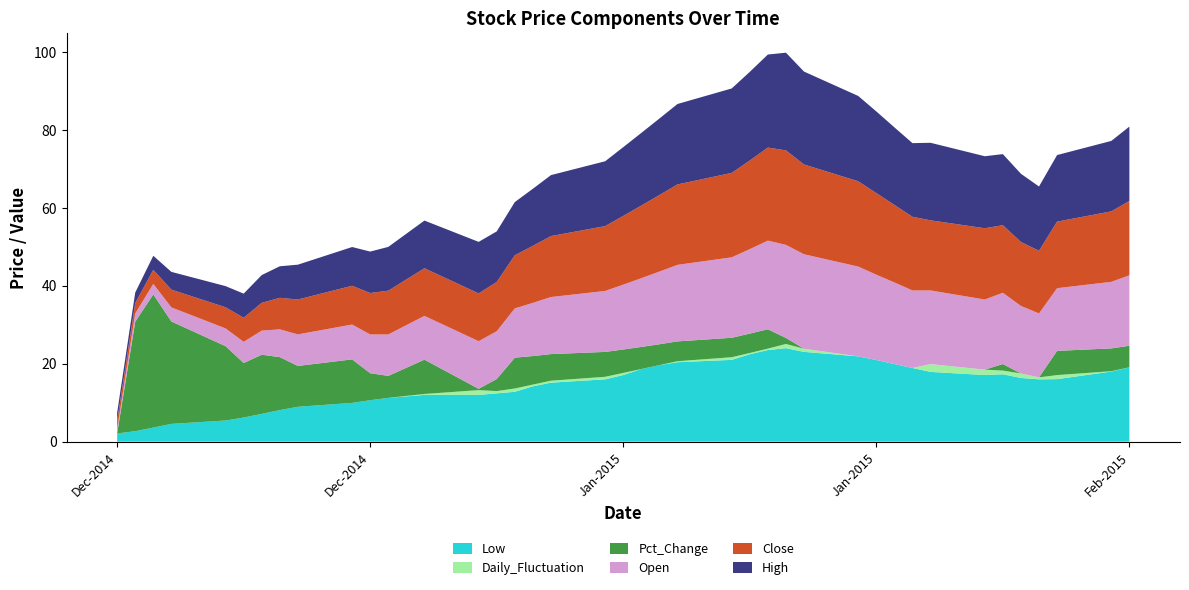

Reading left to right, extract all data points from this chart.

Open: 2014-12-09=1.1	2014-12-10=2.1	2014-12-11=2.7	2014-12-12=3.6	2014-12-15=4.6	2014-12-16=5.4	2014-12-17=6.2	2014-12-18=7.1	2014-12-19=8.1	2014-12-22=8.9	2014-12-23=9.9	2014-12-24=10.6	2014-12-26=11.2	2014-12-29=12.2	2014-12-30=12.3	2014-12-31=12.7	2015-01-01=13.7	2015-01-02=14.7	2015-01-05=15.7	2015-01-06=16.6	2015-01-07=17.6	2015-01-08=18.6	2015-01-09=19.6	2015-01-12=20.6	2015-01-13=21.7	2015-01-14=22.8	2015-01-15=23.9	2015-01-16=24.3	2015-01-19=23.1	2015-01-20=21.9	2015-01-21=21.0	2015-01-22=19.9	2015-01-23=18.9	2015-01-26=18.0	2015-01-27=18.3	2015-01-28=17.4	2015-01-29=16.4	2015-01-30=16.1	2015-02-02=17.1	2015-02-03=18.1
High: 2014-12-09=2.1	2014-12-10=2.7	2014-12-11=3.6	2014-12-12=4.6	2014-12-15=5.4	2014-12-16=6.2	2014-12-17=7.1	2014-12-18=8.1	2014-12-19=8.9	2014-12-22=9.9	2014-12-23=10.6	2014-12-24=11.2	2014-12-26=12.2	2014-12-29=13.2	2014-12-30=13.0	2014-12-31=13.7	2015-01-01=14.7	2015-01-02=15.7	2015-01-05=16.6	2015-01-06=17.6	2015-01-07=18.6	2015-01-08=19.6	2015-01-09=20.6	2015-01-12=21.7	2015-01-13=22.8	2015-01-14=23.9	2015-01-15=25.1	2015-01-16=23.9	2015-01-19=21.9	2015-01-20=21.0	2015-01-21=19.9	2015-01-22=18.9	2015-01-23=19.9	2015-01-26=18.5	2015-01-27=18.2	2015-01-28=17.5	2015-01-29=16.5	2015-01-30=17.1	2015-02-02=18.1	2015-02-03=19.1
Close: 2014-12-09=2.1	2014-12-10=2.7	2014-12-11=3.6	2014-12-12=4.6	2014-12-15=5.4	2014-12-16=6.2	2014-12-17=7.1	2014-12-18=8.1	2014-12-19=8.9	2014-12-22=9.9	2014-12-23=10.6	2014-12-24=11.2	2014-12-26=12.2	2014-12-29=12.3	2014-12-30=12.7	2014-12-31=13.7	2015-01-01=14.7	2015-01-02=15.7	2015-01-05=16.6	2015-01-06=17.6	2015-01-07=18.6	2015-01-08=19.6	2015-01-09=20.6	2015-01-12=21.7	2015-01-13=22.8	2015-01-14=23.9	2015-01-15=24.3	2015-01-16=23.1	2015-01-19=21.9	2015-01-20=21.0	2015-01-21=19.9	2015-01-22=18.9	2015-01-23=18.0	2015-01-26=18.3	2015-01-27=17.4	2015-01-28=16.4	2015-01-29=16.1	2015-01-30=17.1	2015-02-02=18.1	2015-02-03=19.1
Low: 2014-12-09=2.1	2014-12-10=2.7	2014-12-11=3.6	2014-12-12=4.6	2014-12-15=5.4	2014-12-16=6.2	2014-12-17=7.1	2014-12-18=8.1	2014-12-19=8.9	2014-12-22=9.9	2014-12-23=10.6	2014-12-24=11.2	2014-12-26=12.0	2014-12-29=12.0	2014-12-30=12.4	2014-12-31=12.8	2015-01-01=14.2	2015-01-02=15.2	2015-01-05=16.0	2015-01-06=17.1	2015-01-07=18.6	2015-01-08=19.6	2015-01-09=20.4	2015-01-12=21.0	2015-01-13=22.4	2015-01-14=23.5	2015-01-15=24.0	2015-01-16=23.1	2015-01-19=21.9	2015-01-20=21.0	2015-01-21=19.9	2015-01-22=18.9	2015-01-23=17.9	2015-01-26=17.1	2015-01-27=17.3	2015-01-28=16.4	2015-01-29=16.0	2015-01-30=16.1	2015-02-02=18.0	2015-02-03=19.1
Daily_Fluctuation: 2014-12-09=0.0	2014-12-10=0.0	2014-12-11=0.0	2014-12-12=0.0	2014-12-15=0.0	2014-12-16=0.0	2014-12-17=0.0	2014-12-18=0.0	2014-12-19=0.0	2014-12-22=0.0	2014-12-23=0.0	2014-12-24=0.0	2014-12-26=0.2	2014-12-29=1.2	2014-12-30=0.6	2014-12-31=0.8	2015-01-01=0.5	2015-01-02=0.5	2015-01-05=0.7	2015-01-06=0.6	2015-01-07=0.0	2015-01-08=0.0	2015-01-09=0.2	2015-01-12=0.7	2015-01-13=0.3	2015-01-14=0.4	2015-01-15=1.1	2015-01-16=0.8	2015-01-19=0.0	2015-01-20=0.0	2015-01-21=0.0	2015-01-22=0.0	2015-01-23=2.0	2015-01-26=1.4	2015-01-27=0.9	2015-01-28=1.1	2015-01-29=0.5	2015-01-30=1.0	2015-02-02=0.1	2015-02-03=0.0
Pct_Change: 2014-12-09=0.0	2014-12-10=28.1	2014-12-11=34.2	2014-12-12=26.3	2014-12-15=19.1	2014-12-16=14.0	2014-12-17=15.2	2014-12-18=13.6	2014-12-19=10.5	2014-12-22=11.2	2014-12-23=6.9	2014-12-24=5.6	2014-12-26=8.8	2014-12-29=0.3	2014-12-30=3.1	2014-12-31=7.9	2015-01-01=7.3	2015-01-02=6.8	2015-01-05=6.4	2015-01-06=6.0	2015-01-07=5.7	2015-01-08=5.4	2015-01-09=5.1	2015-01-12=5.0	2015-01-13=5.0	2015-01-14=5.0	2015-01-15=1.6	2015-01-16=0.0	2015-01-19=0.0	2015-01-20=0.0	2015-01-21=0.0	2015-01-22=0.0	2015-01-23=0.0	2015-01-26=0.0	2015-01-27=1.7	2015-01-28=0.0	2015-01-29=0.0	2015-01-30=6.2	2015-02-02=5.8	2015-02-03=5.5